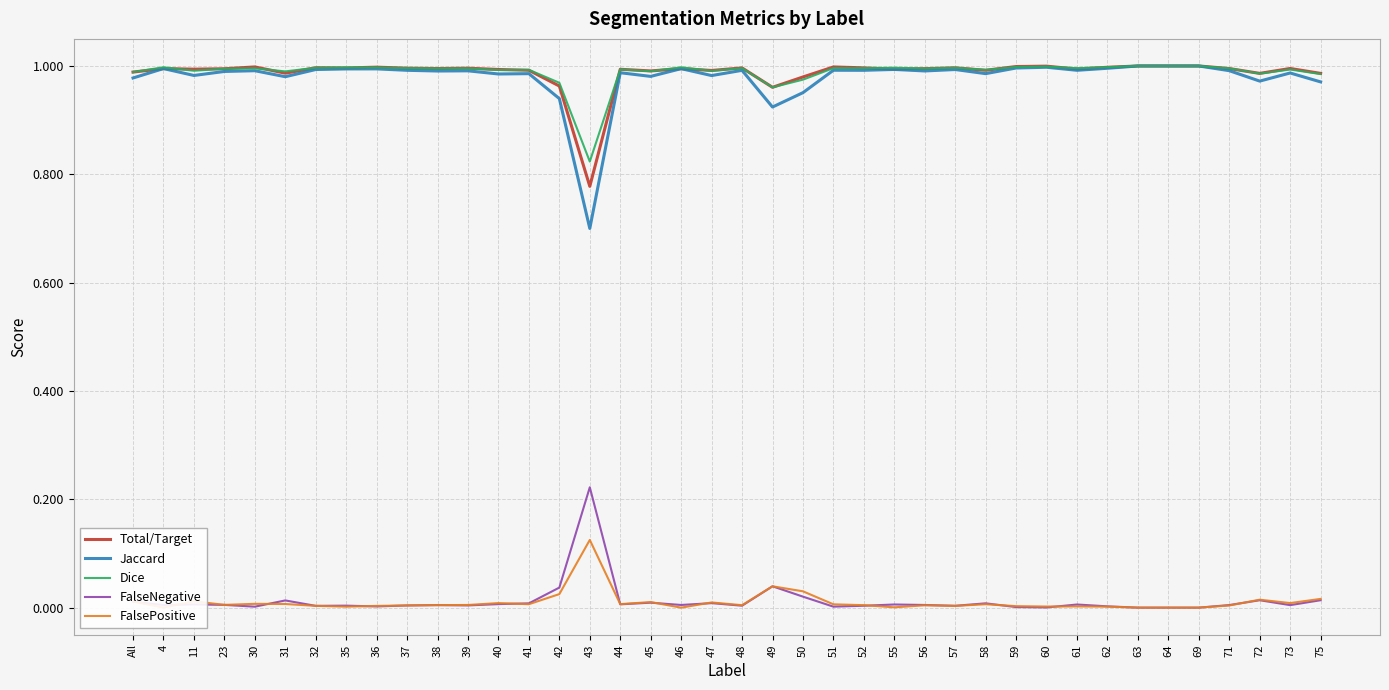

True or false: Total/Target and Jaccard intersect in this chart.

False